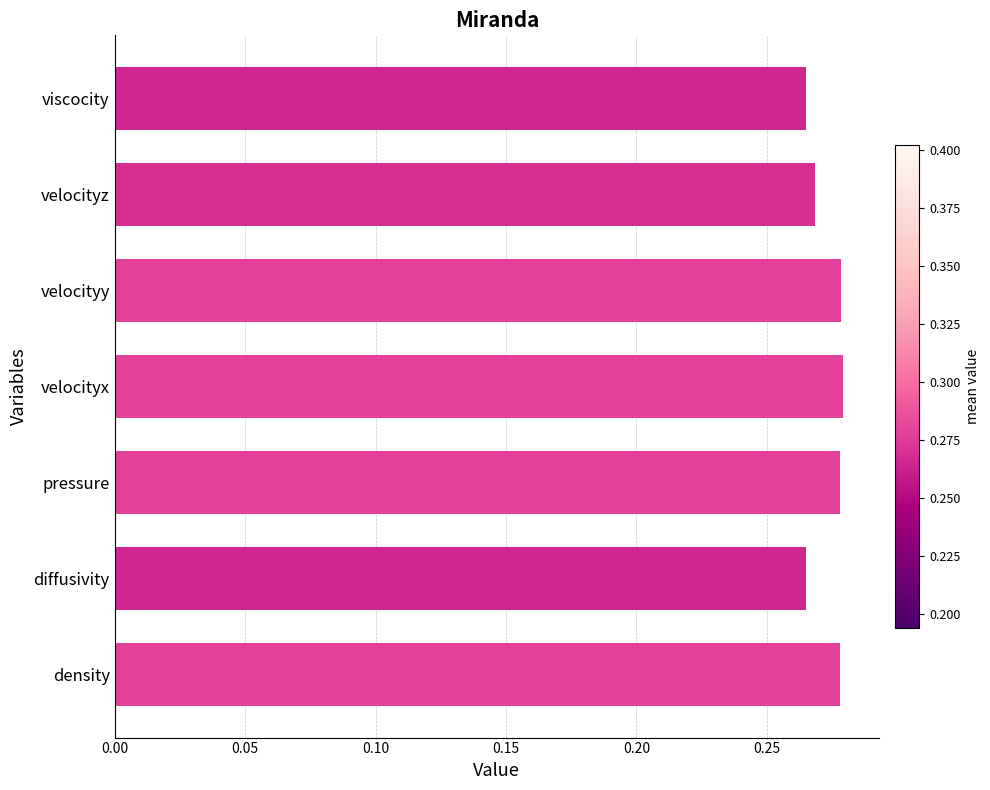

The value at pressure is 0.4. True or false?

False